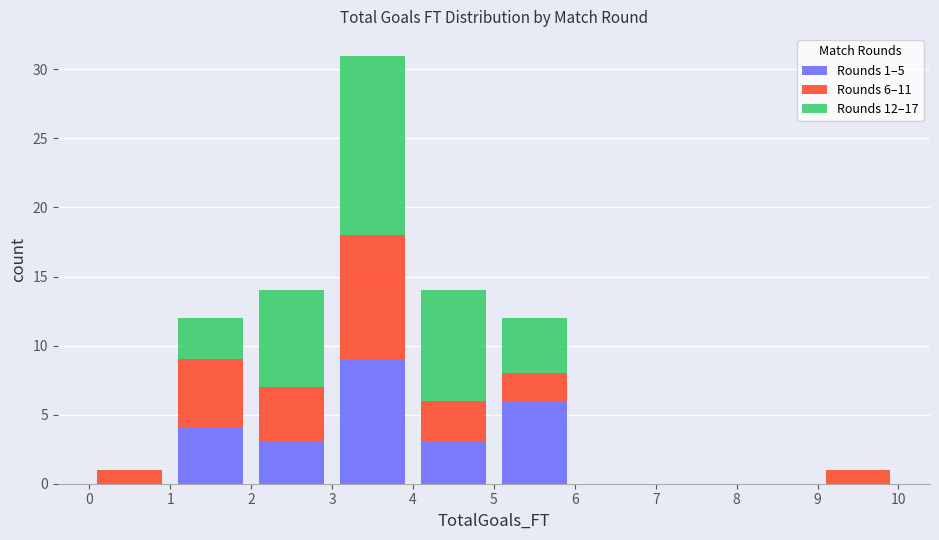

Which range on the x-axis has the tallest stacked bar (by total height)?

3 to 4